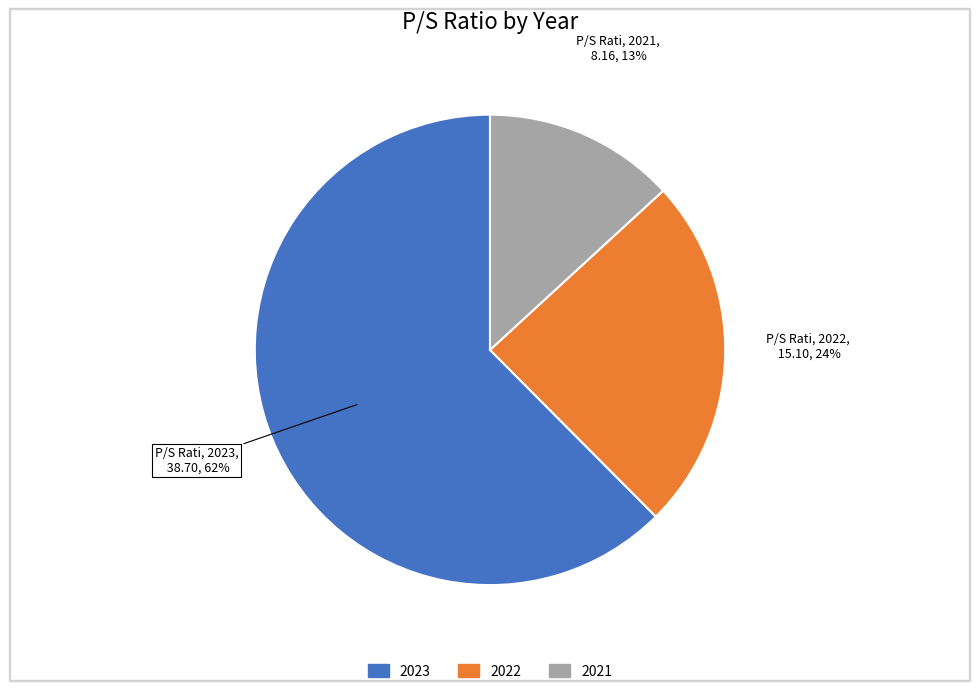

Which category has the smallest portion of the pie?

2021